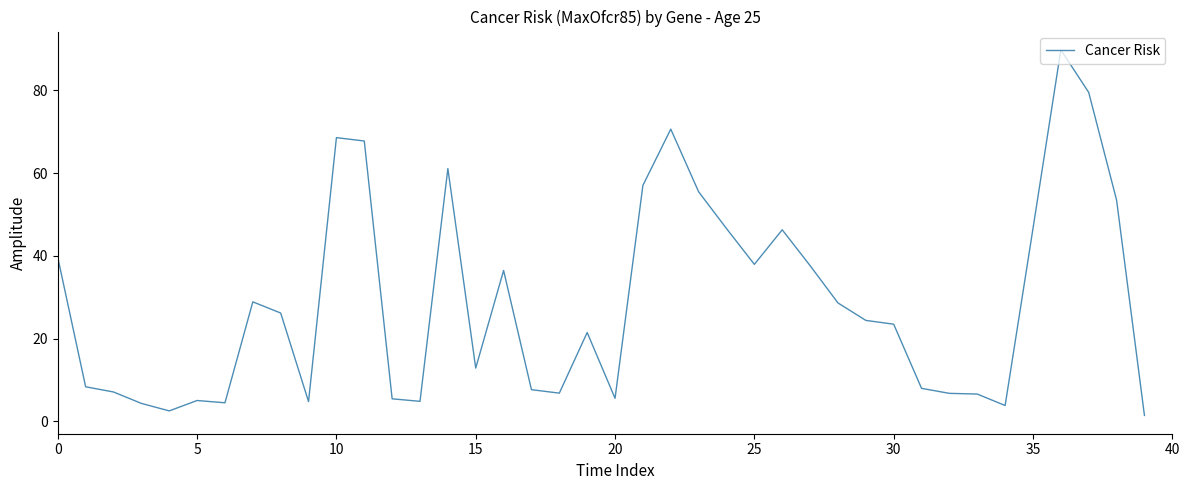

What is the greatest value displayed?

89.8